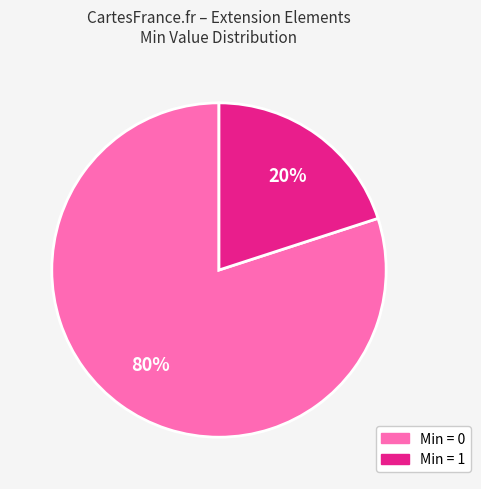

How many segments does this pie chart have?

2